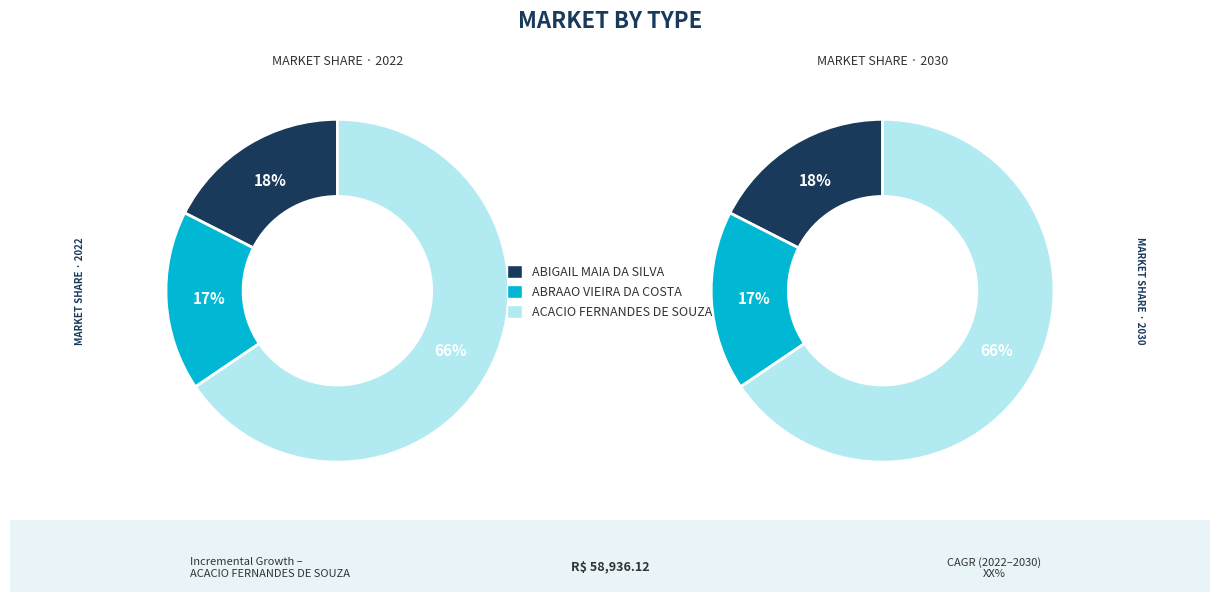

How much of the chart is everything except ABIGAIL MAIA DA SILVA?

82.5%